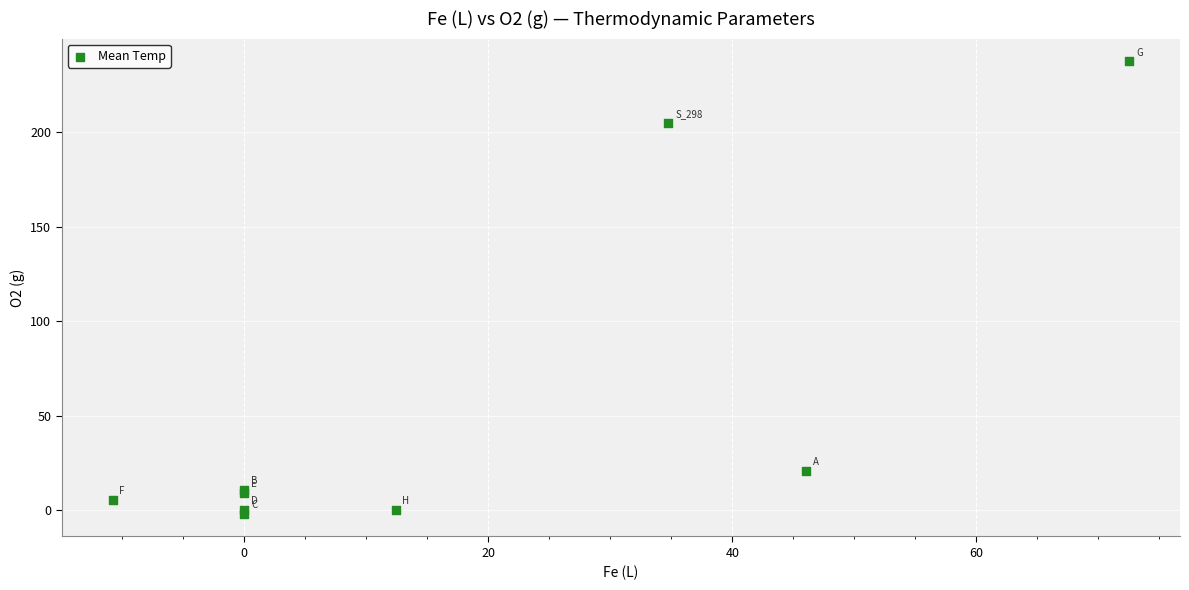

What Y value in the scatter plot is closest to 117?

205.2